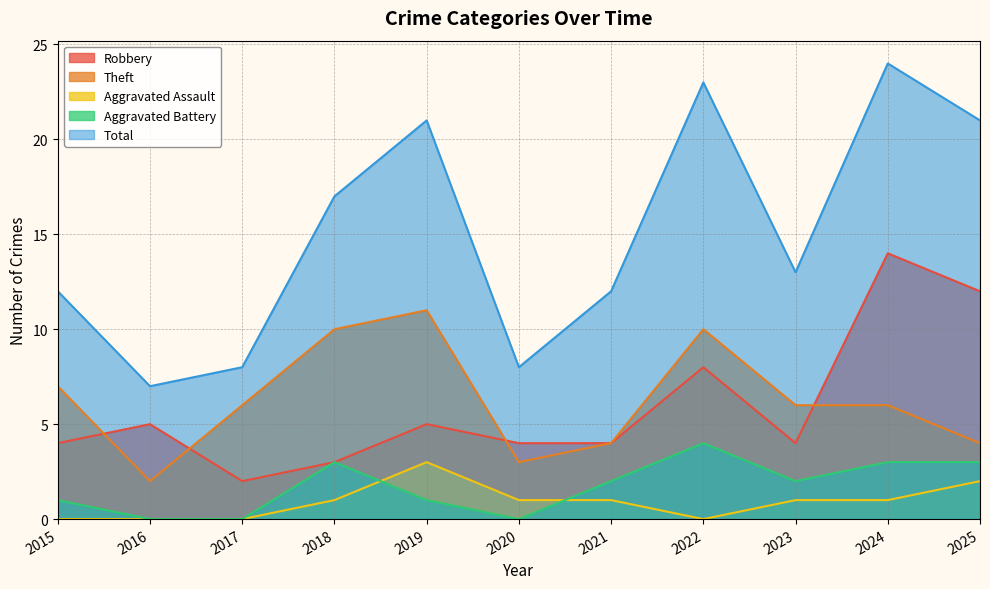

What is the value of the Robbery point at the 1st from the left?

4